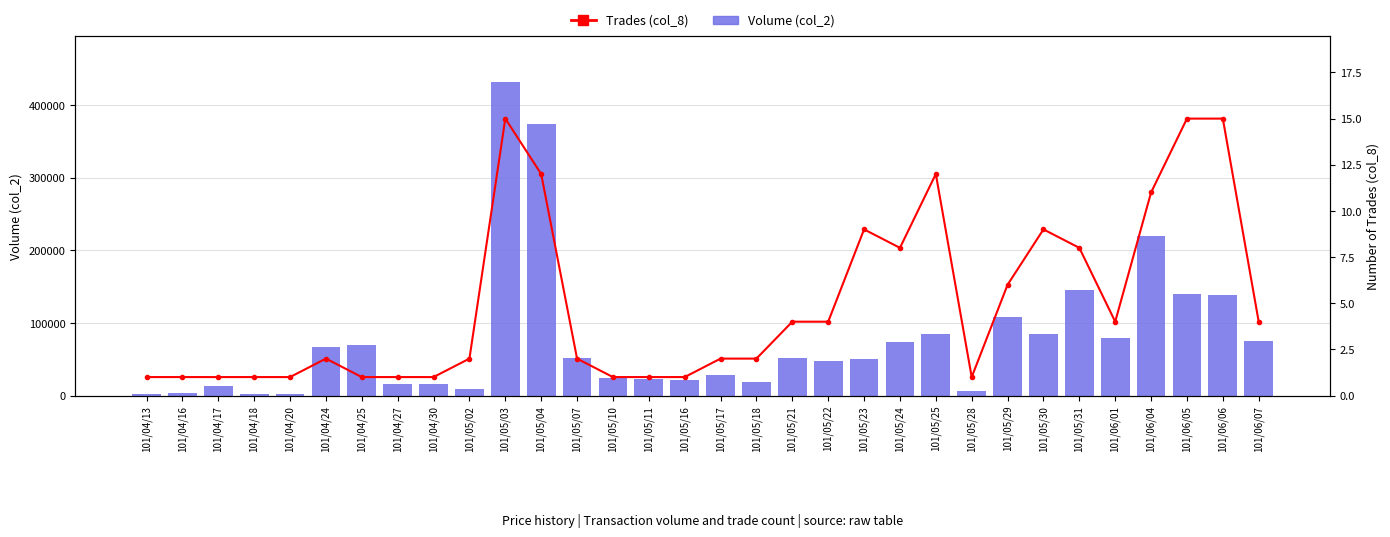

At which label does Trades (col_8) reach its minimum?

101/04/13